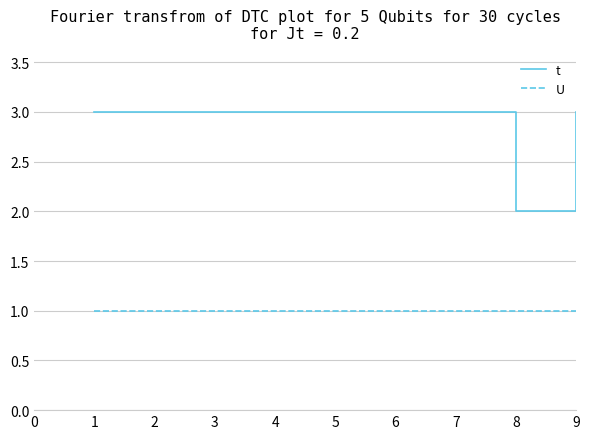

True or false: U and t intersect in this chart.

False